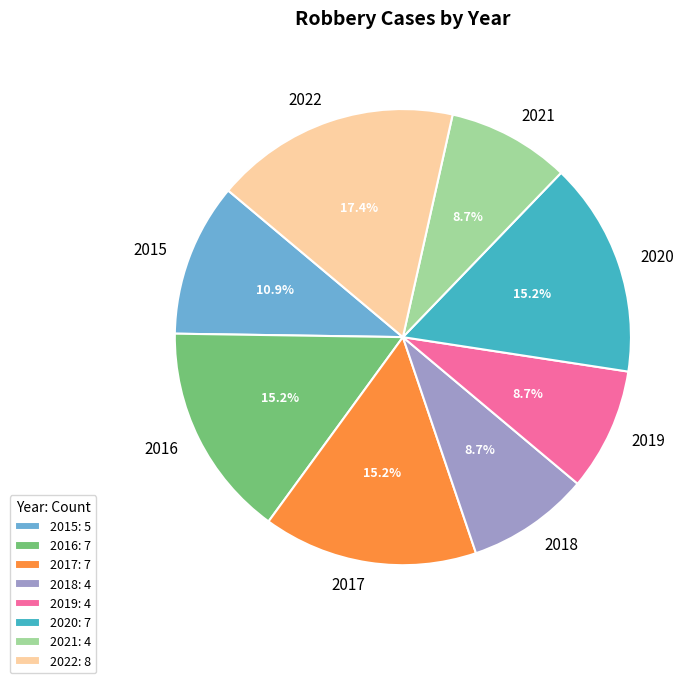

Combined, what portion of the pie is 2022 and 2020?

32.6%